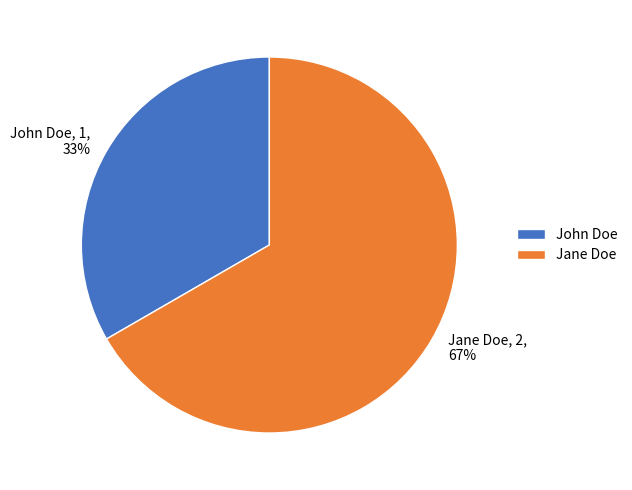

Is it true that Jane Doe is 59% of the pie?

False